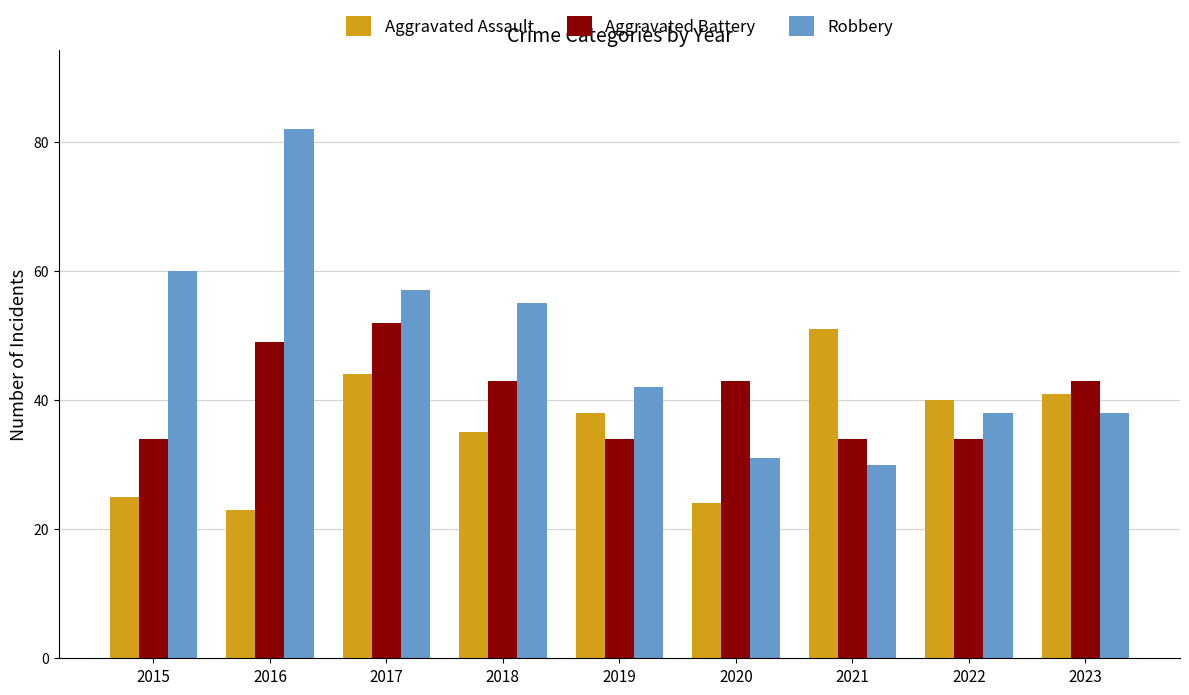

Which category has the lowest value across all series?

2016